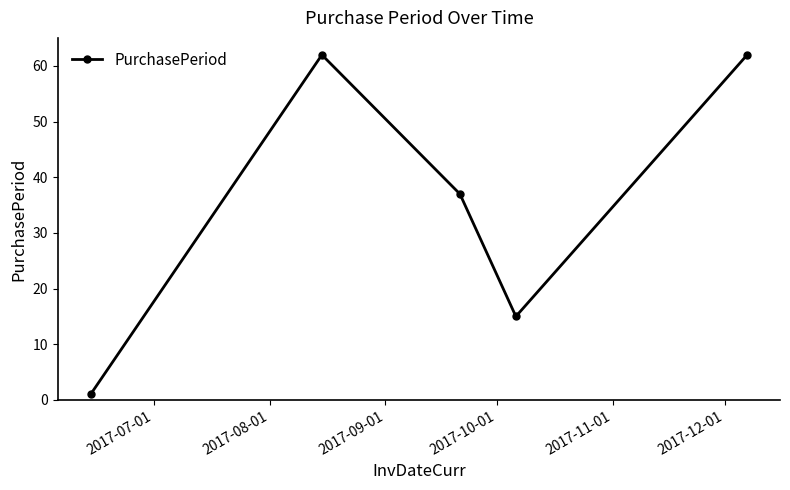

What is the difference between the maximum and minimum values?

61